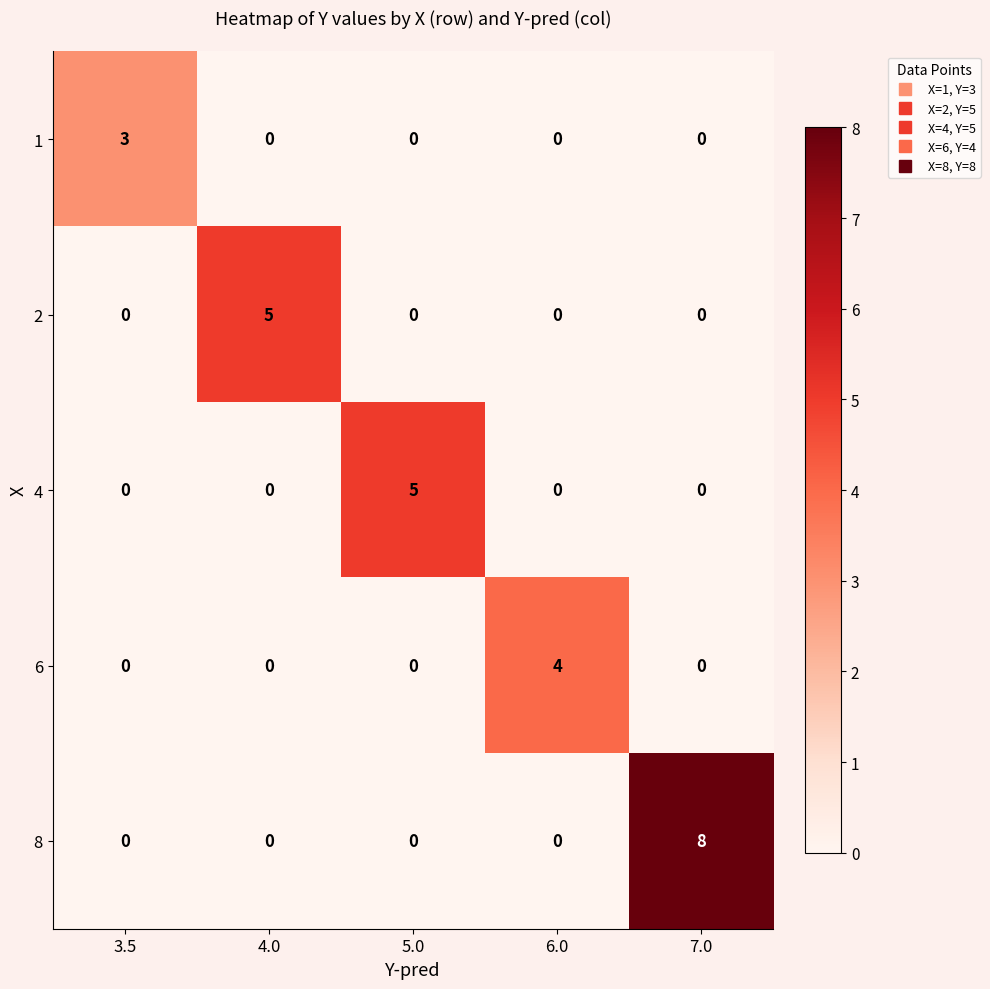

Which series has the largest total across all categories?

8